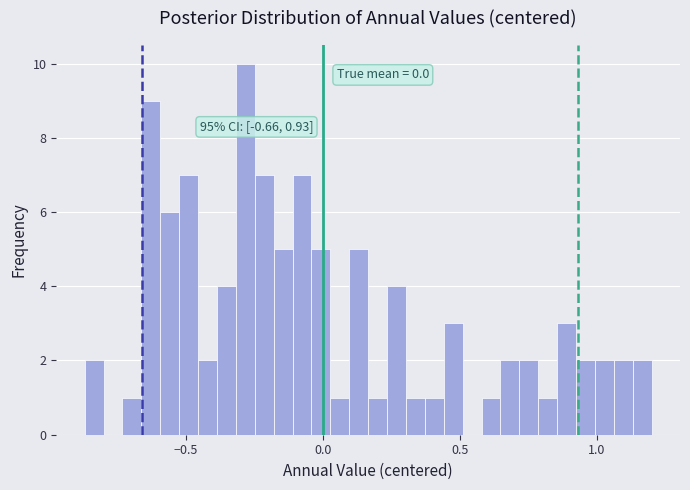

Read against the x-axis, roughly where is the centre of the tallest bar?

-0.30